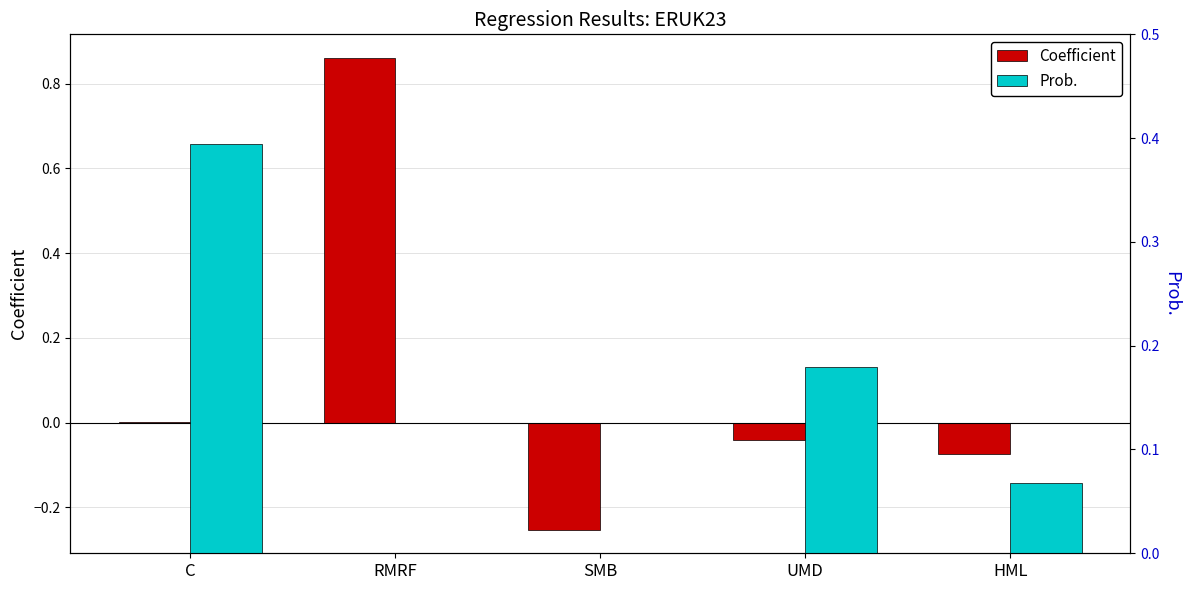

What is the difference between the highest and lowest values at HML?

0.1